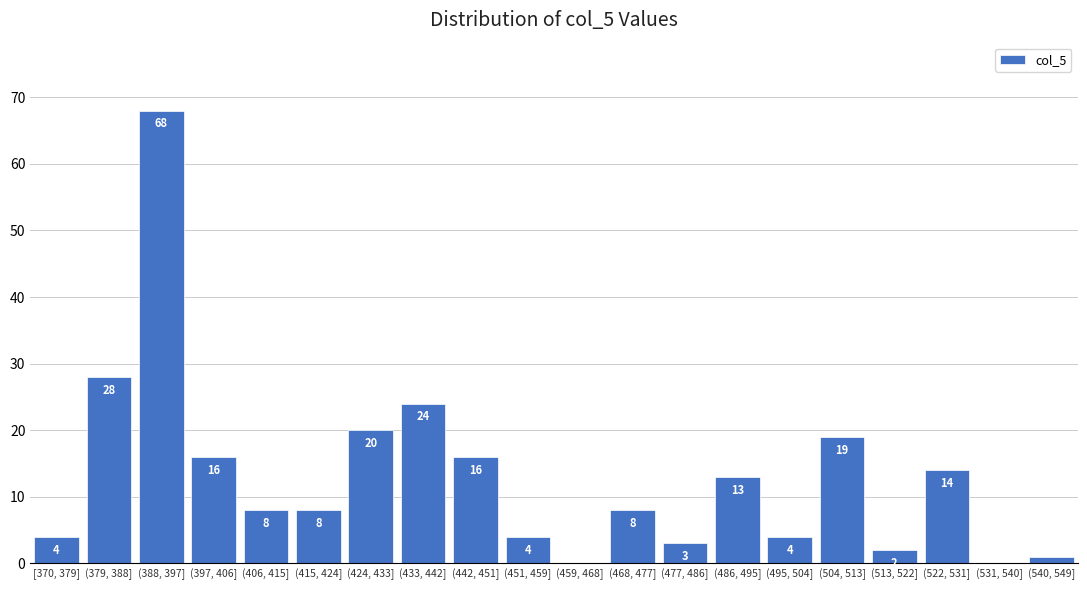

Reading right to left, extract all data points from this chart.

(540, 549]=1	(531, 540]=0	(522, 531]=14	(513, 522]=2	(504, 513]=19	(495, 504]=4	(486, 495]=13	(477, 486]=3	(468, 477]=8	(459, 468]=0	(451, 459]=4	(442, 451]=16	(433, 442]=24	(424, 433]=20	(415, 424]=8	(406, 415]=8	(397, 406]=16	(388, 397]=68	(379, 388]=28	[370, 379]=4